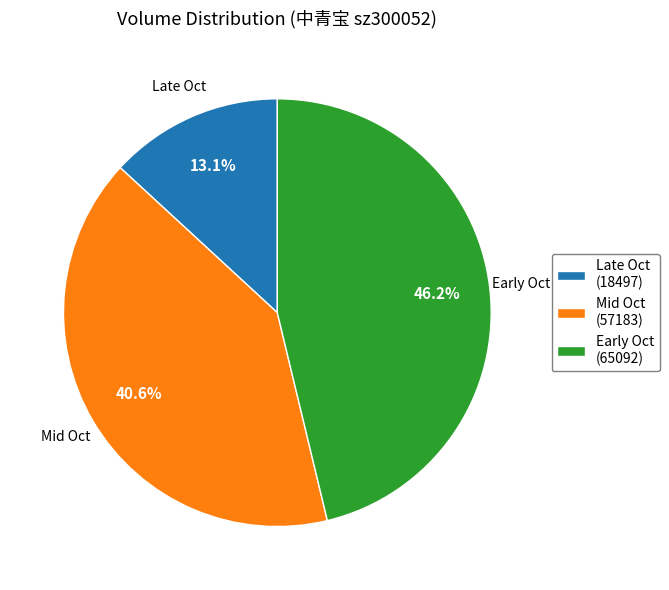

To the nearest percent, what is the average slice percentage?

33%